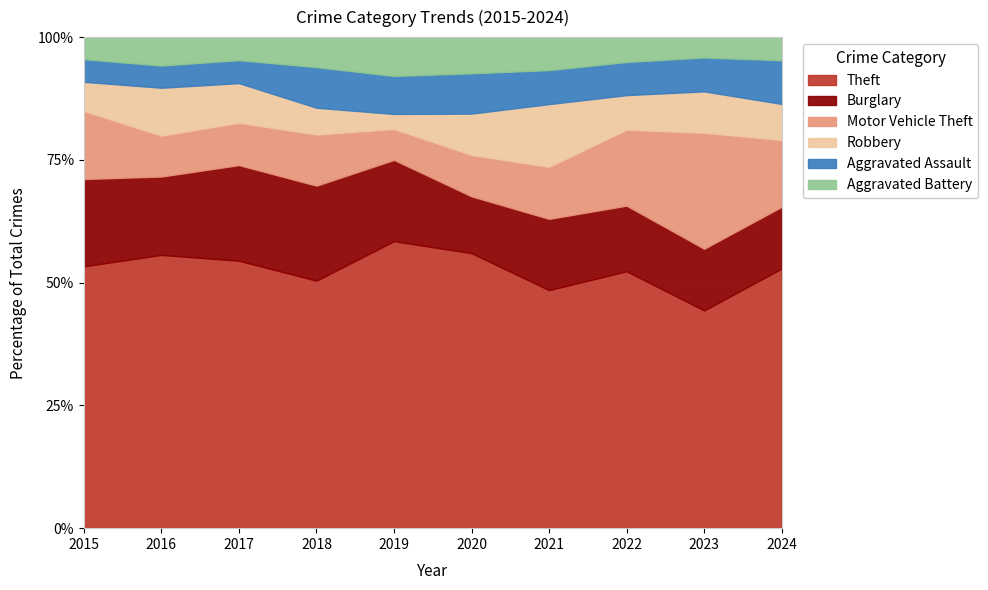

At which label does Theft reach its minimum?

2023